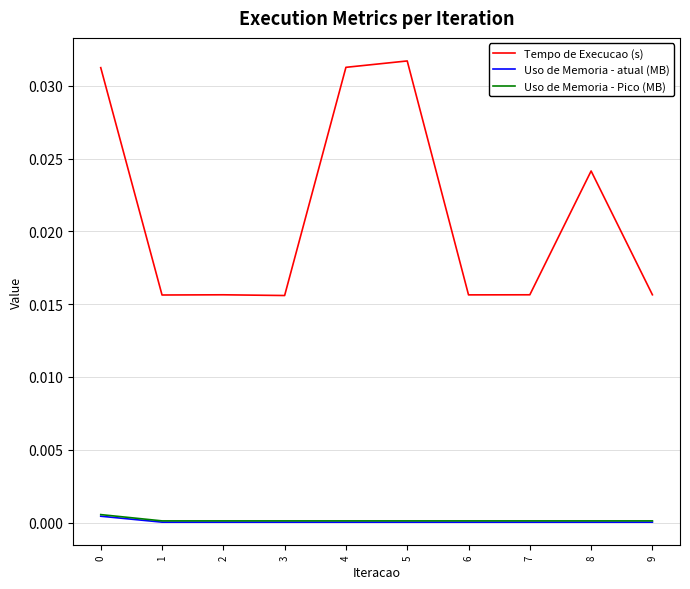

Is the value of Tempo de Execucao (s) at 1 greater than the value of Uso de Memoria - atual (MB) at 0?

Yes